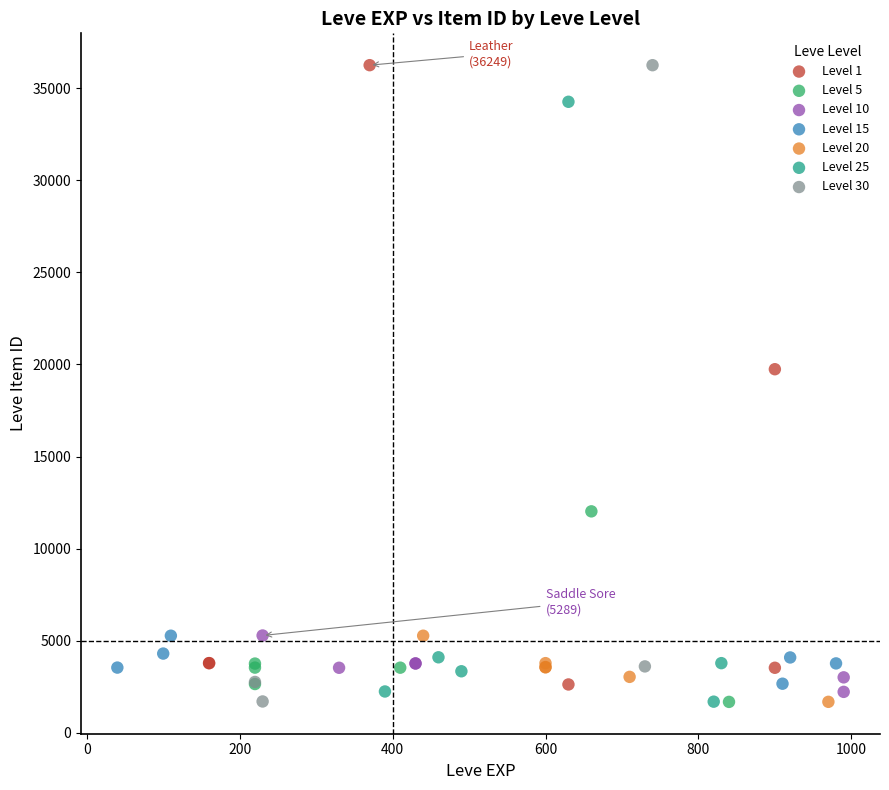

What are all the series names shown in the legend?

Level 1, Level 5, Level 10, Level 15, Level 20, Level 25, Level 30